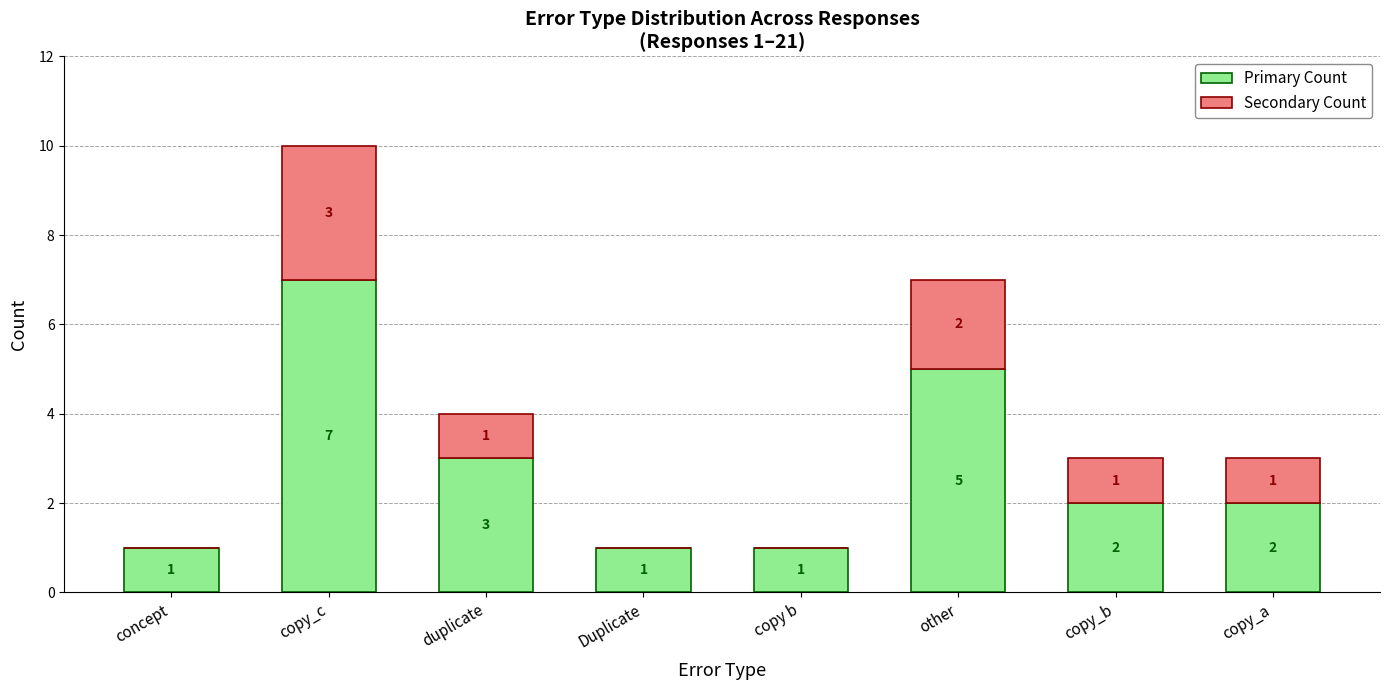

How many Primary Count values are between 1 and 5?

7